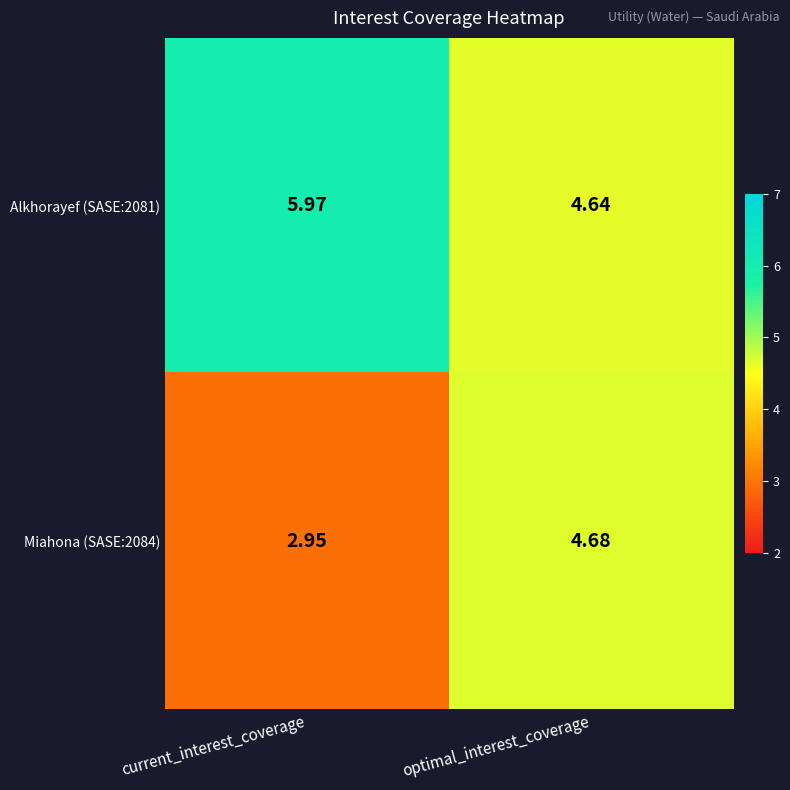

At which category is the sum across all series the highest?

optimal_interest_coverage